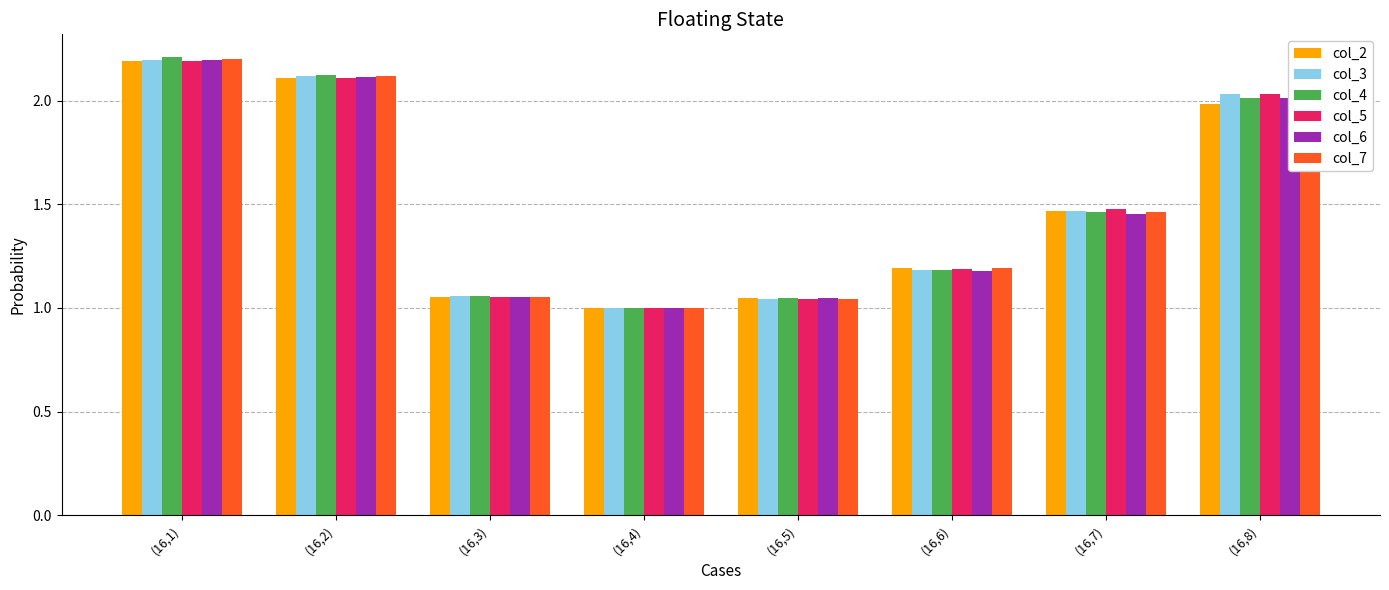

The value of col_5 at (16,5) is 1.0. True or false?

True